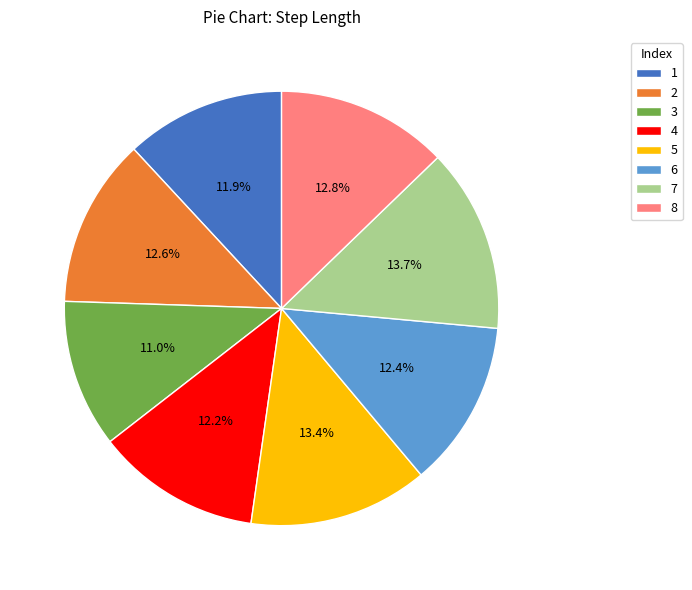

What percentage is the 6 slice, to the nearest percent?

12%